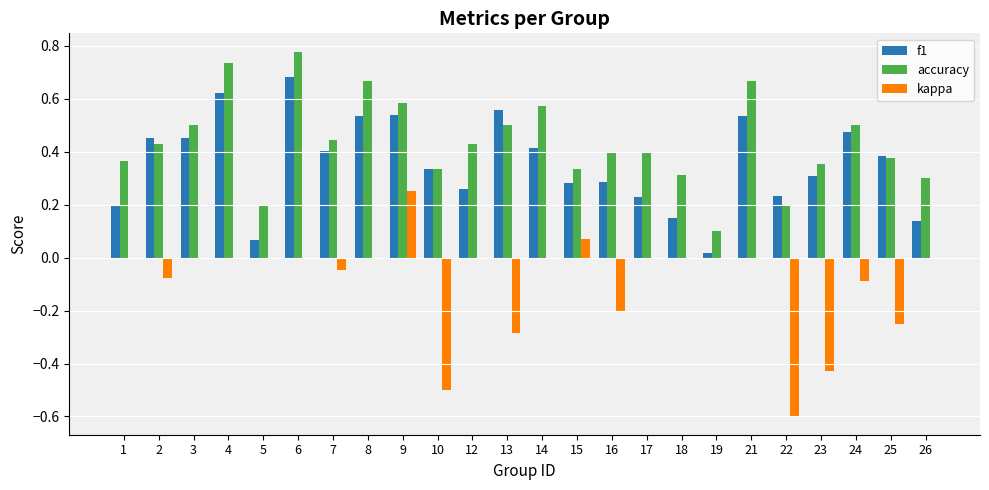

Which label corresponds to the largest value in the chart?

6